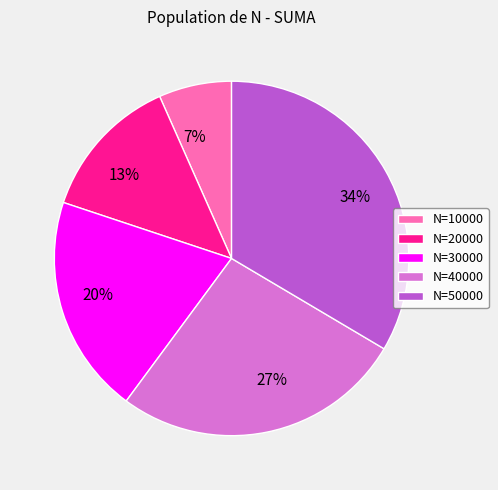

To the nearest percent, what is the average slice percentage?

20%